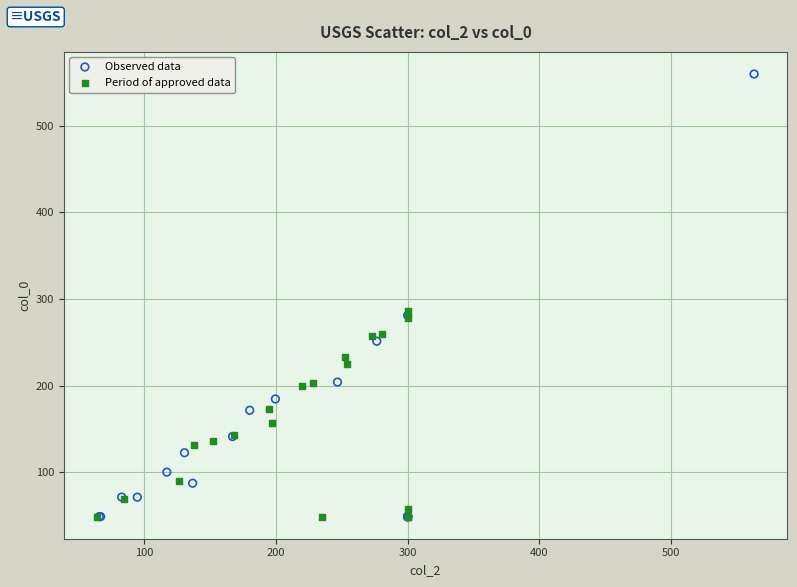

What are all the series names shown in the legend?

Observed data, Period of approved data